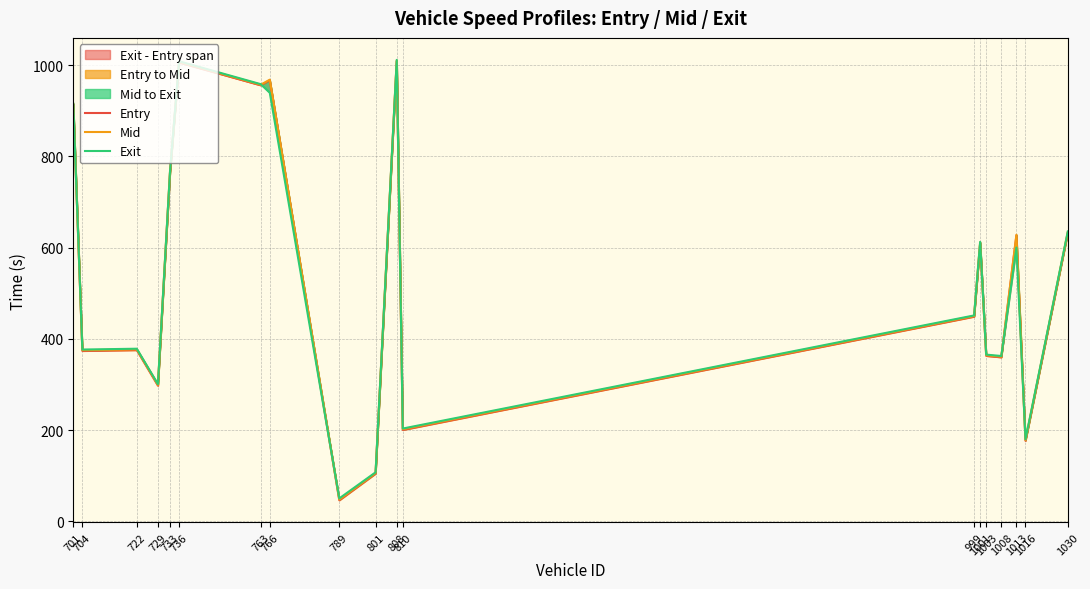

What is the difference between the highest and lowest values at 1016?

3.3